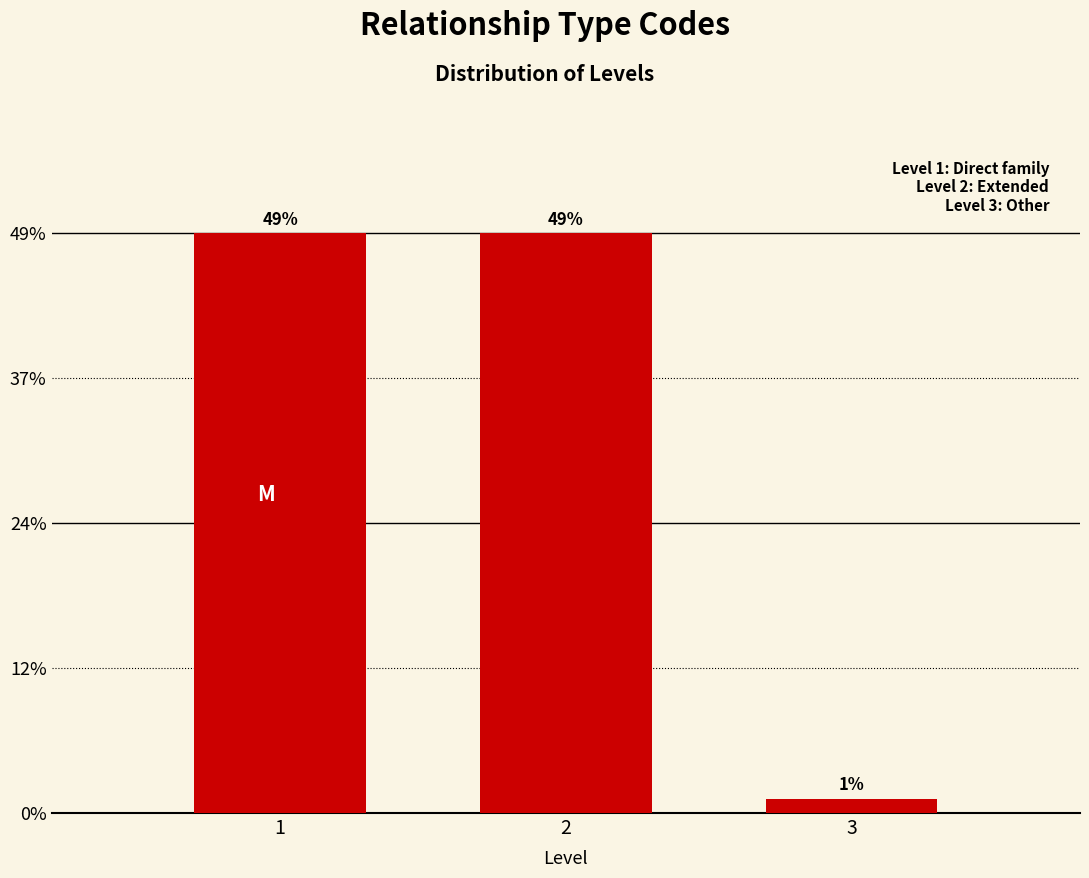

Are the bars horizontal?

No